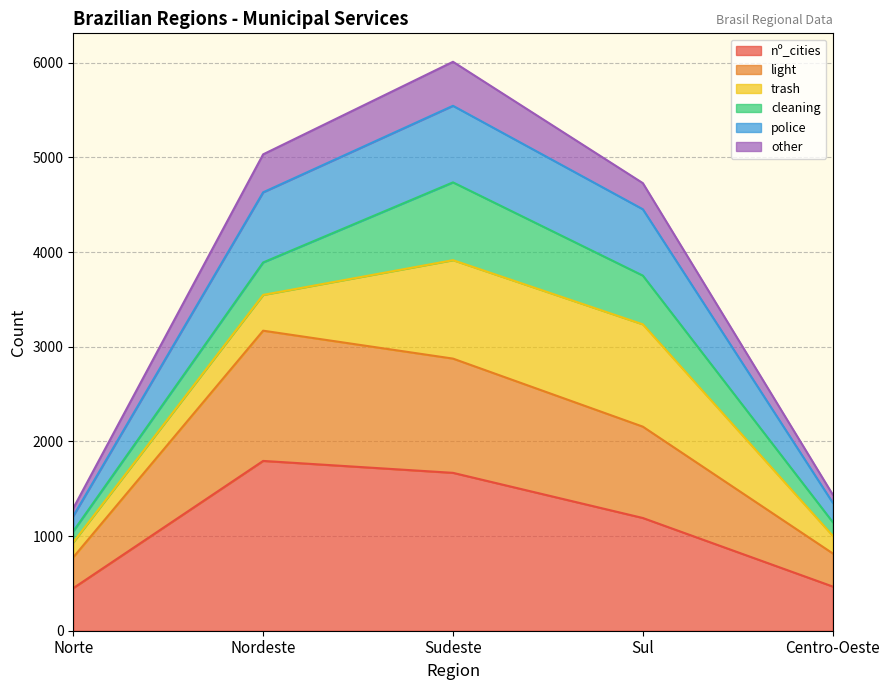

At which label is light closest to 1973?

Sul